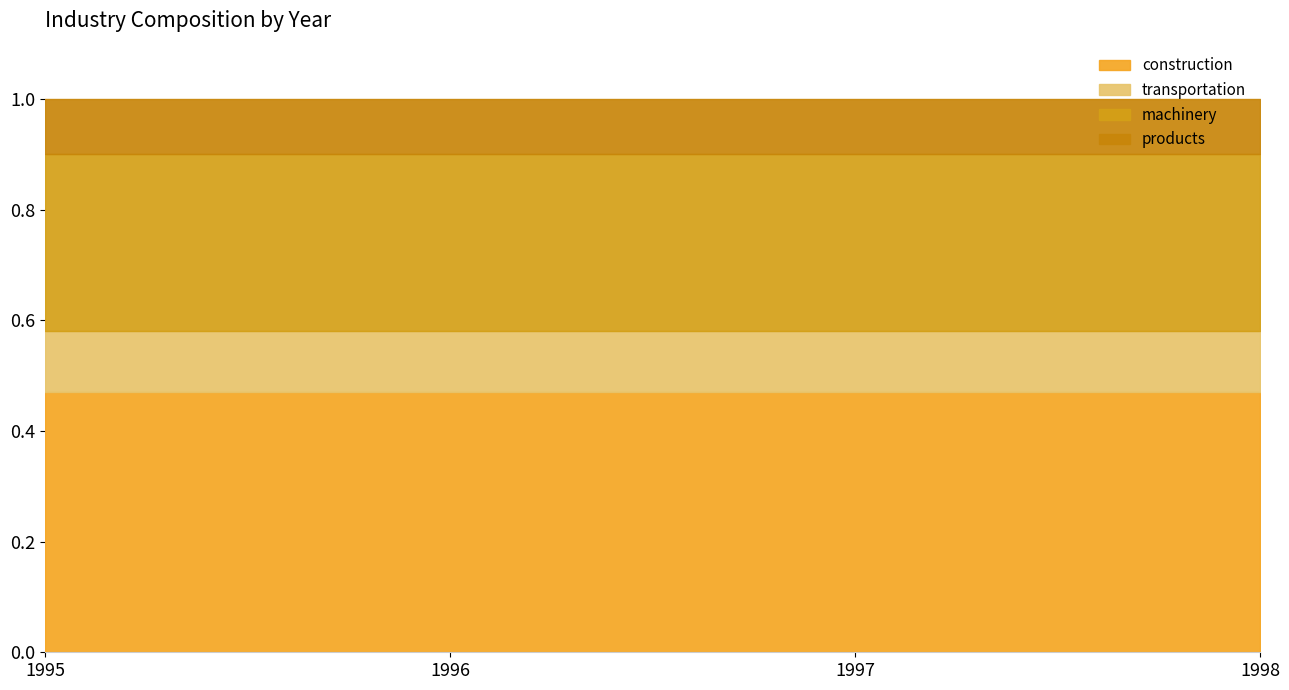

Is it true that construction equals 0.2 at 1998?

False